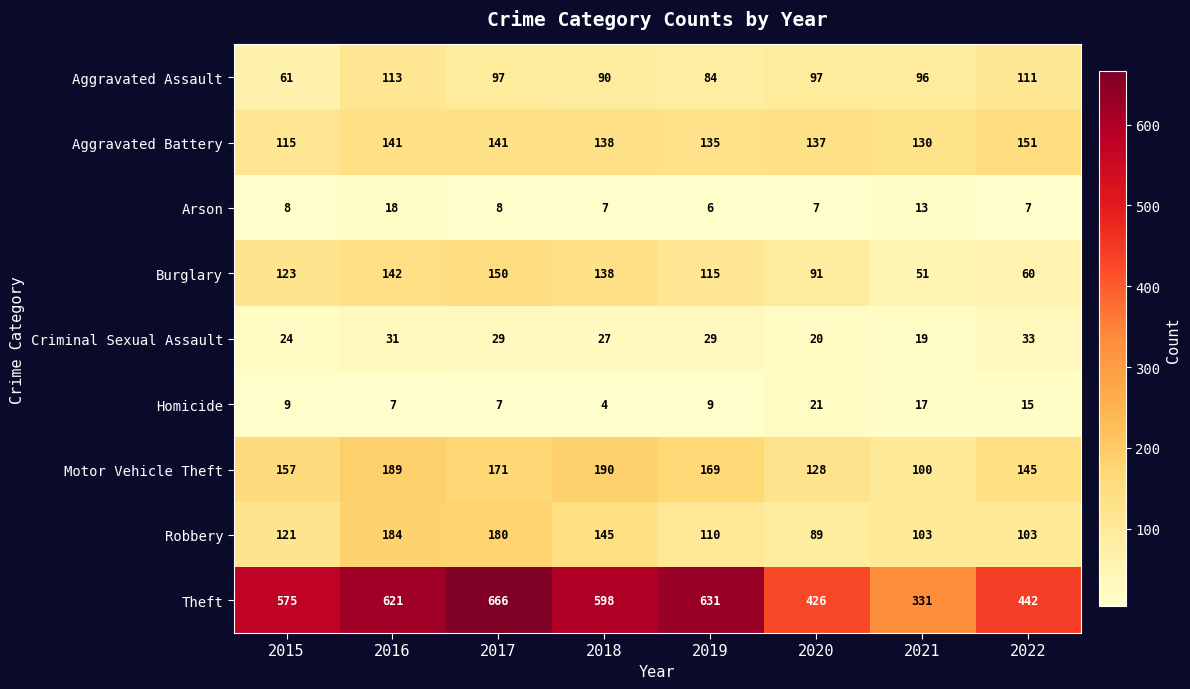

Rank the series by their maximum value, from lowest to highest.

Arson, Homicide, Criminal Sexual Assault, Aggravated Assault, Burglary, Aggravated Battery, Robbery, Motor Vehicle Theft, Theft